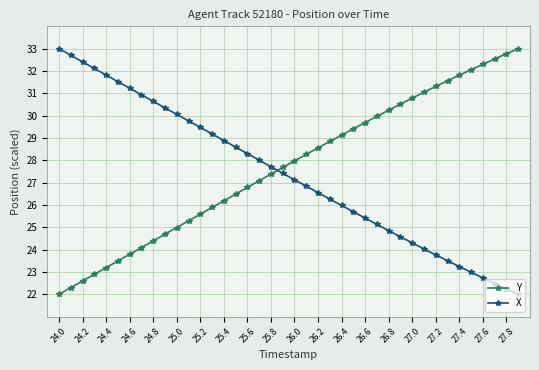

Does the chart have visible grid lines?

Yes